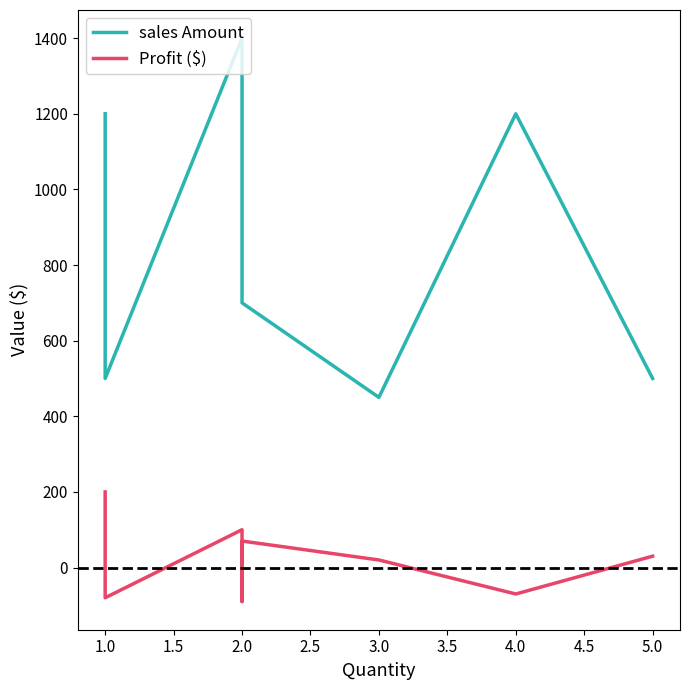

True or false: sales Amount has more than 2 interior local peaks.

False